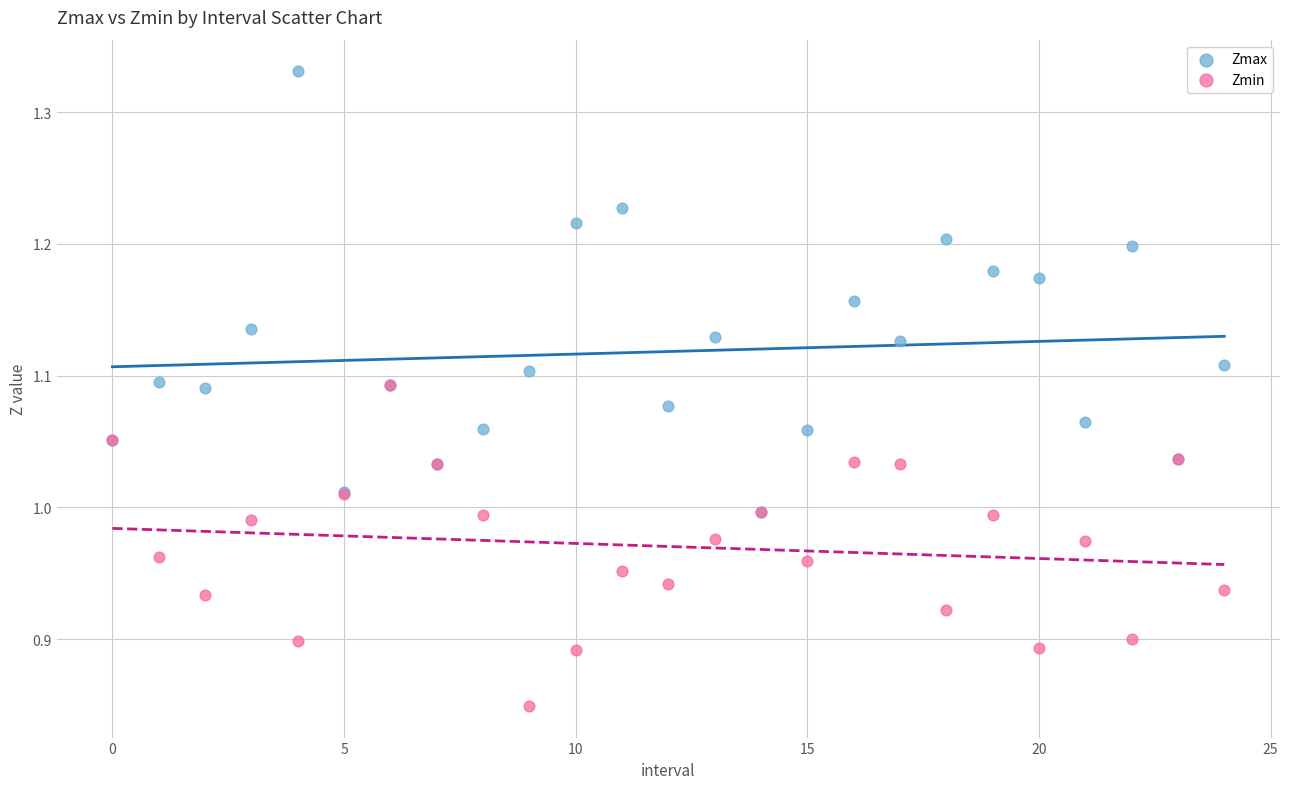

Which series has the largest Y range (max minus min)?

Zmax